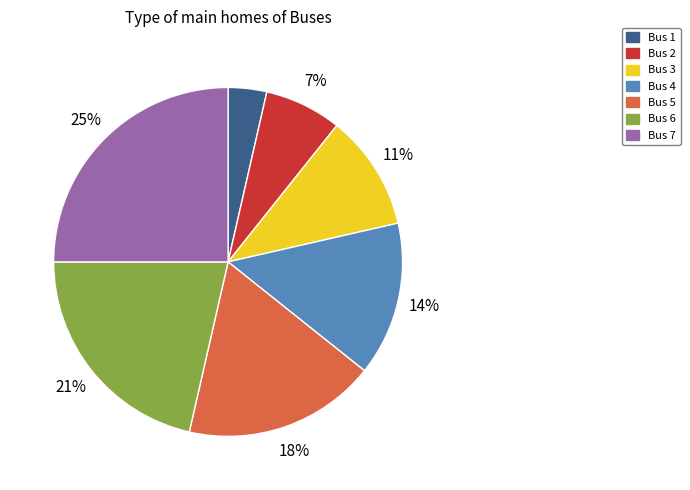

Is there any slice that represents more than half of the pie?

No